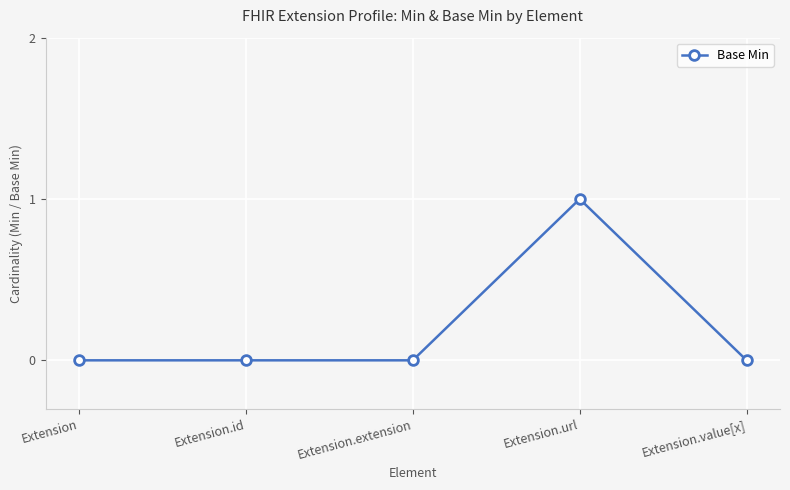

What is the difference between the maximum and minimum values?

1